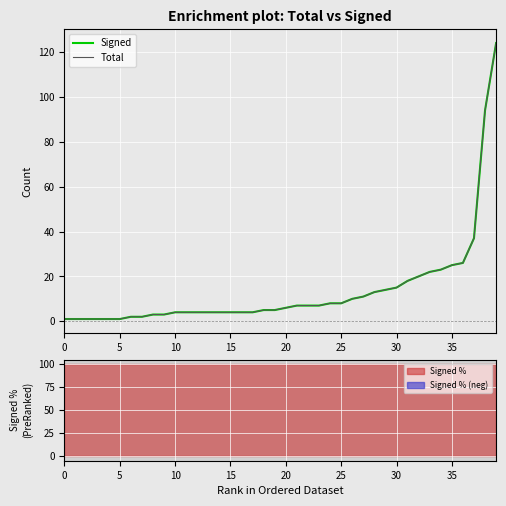

Count the number of categories in the chart.

40